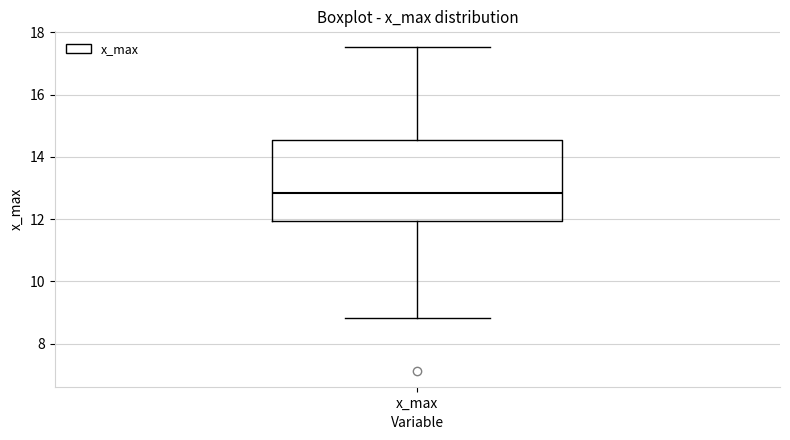

Where does the median line of the box for x_max sit on the y-axis? The values are not printed on the chart, so give them approximately, as read against the axis.

12.8